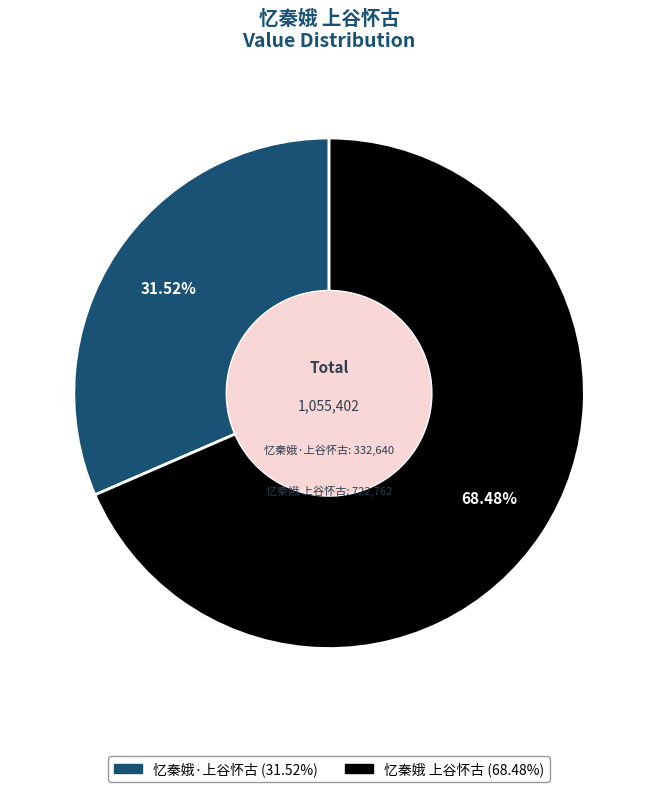

To the nearest percent, what is the average slice percentage?

50%